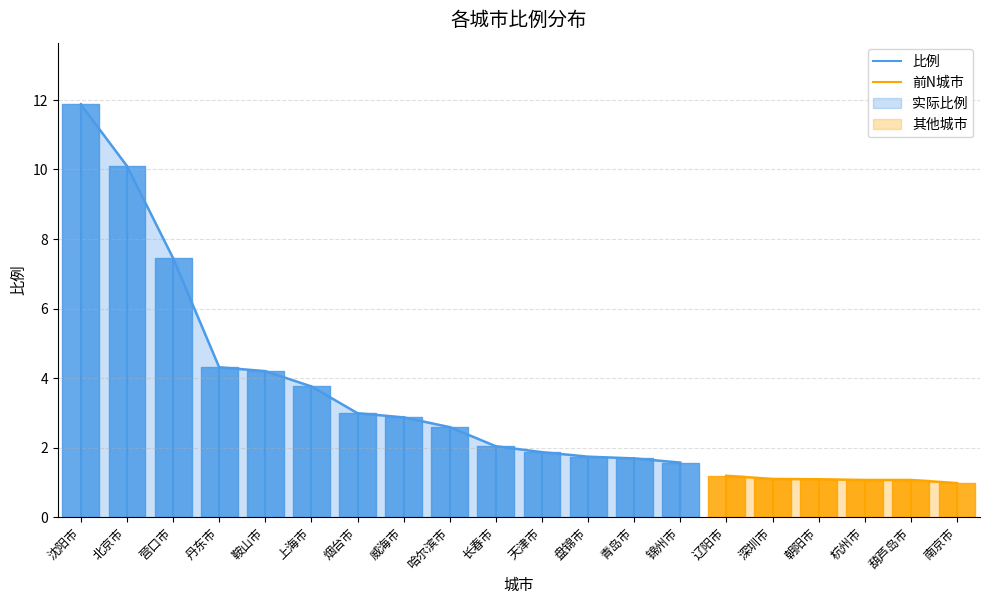

What is the value of the 前N城市 point at the 2nd from the left?

1.2